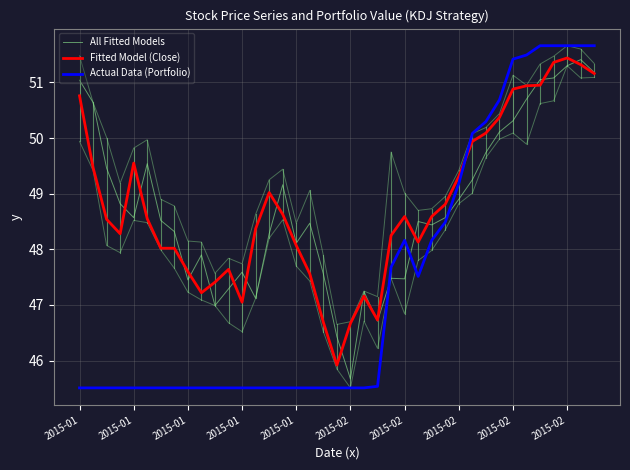

At which label is Fitted Model (Close) closest to 48?

2015-02